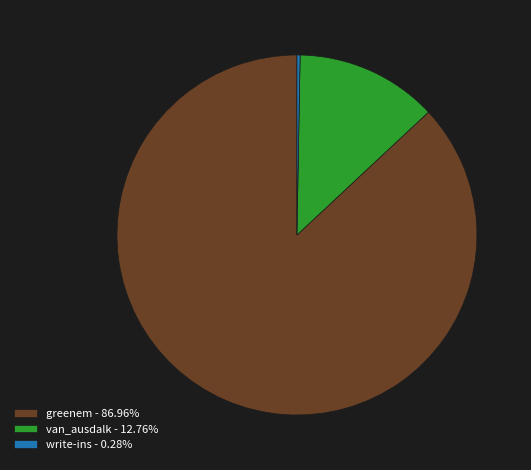

True or false: greenem accounts for 82% of the total.

False